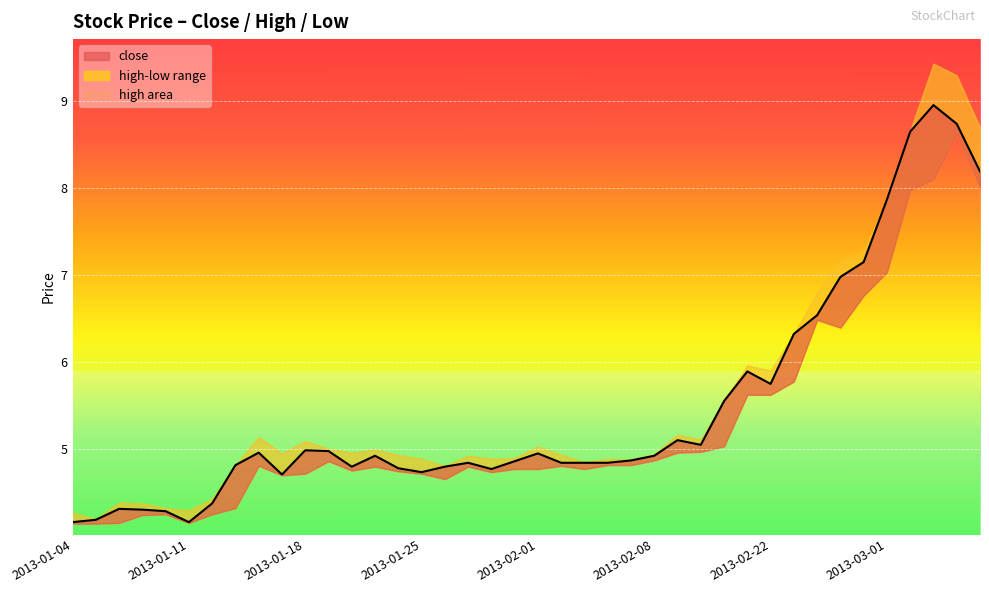

True or false: high and low cross at least once.

False